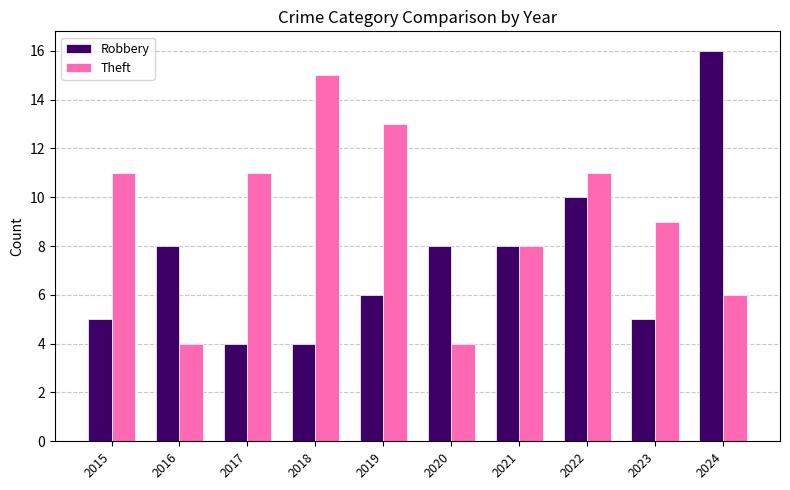

What is the total value across all series at 2016?

12